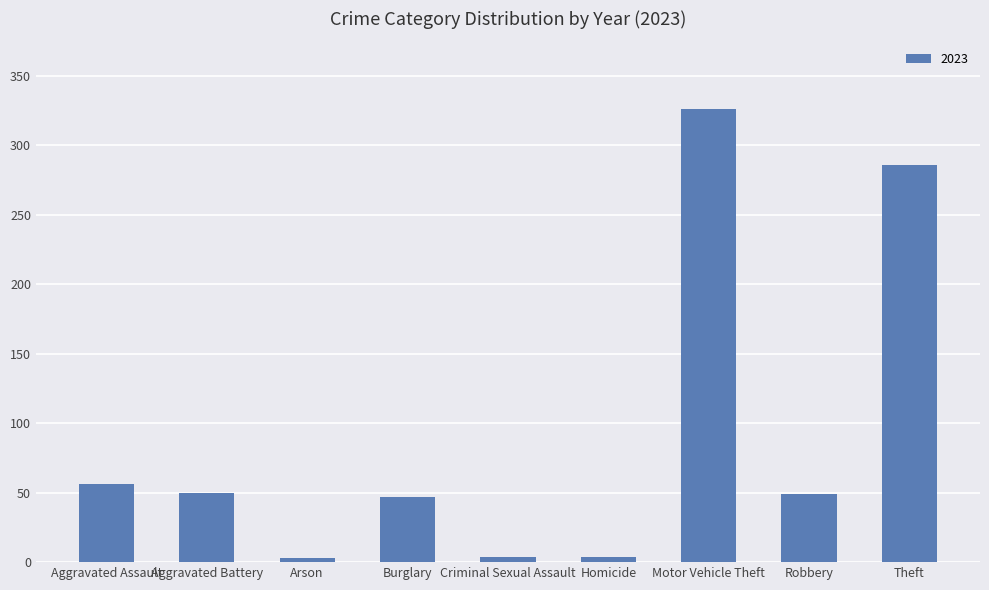

How many bars are there in total?

9